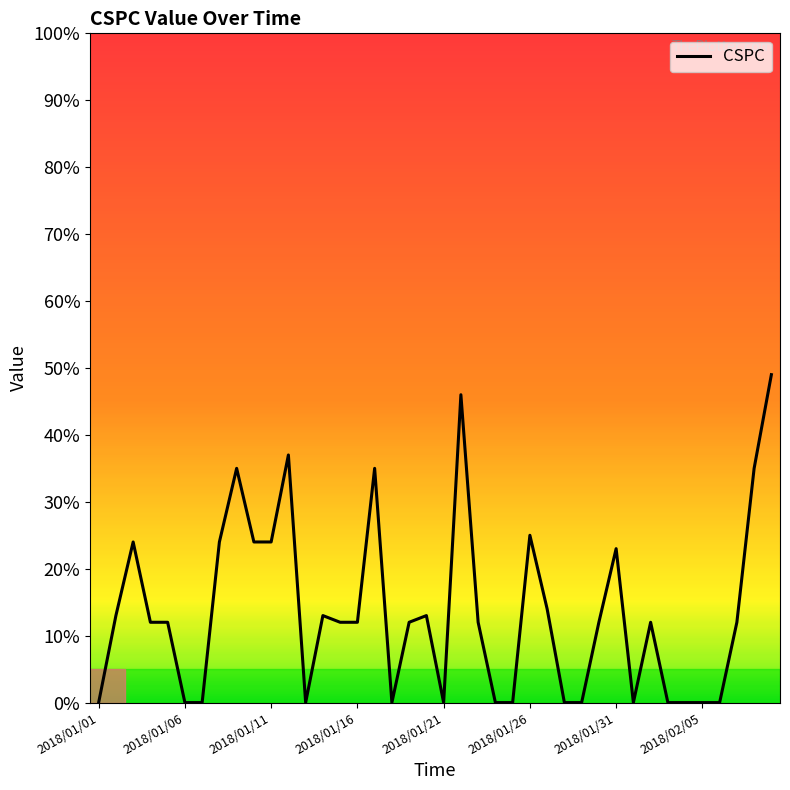

What is the greatest value displayed?

49